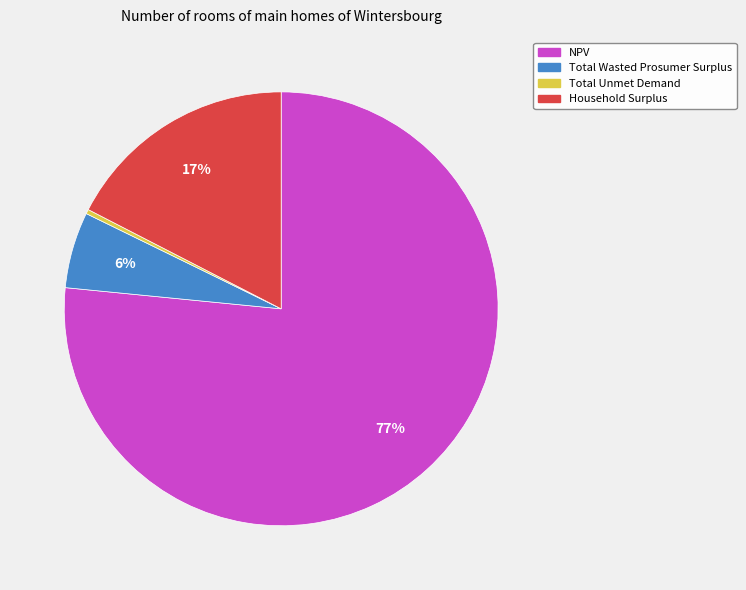

Does Household Surplus represent more than half of the total?

No